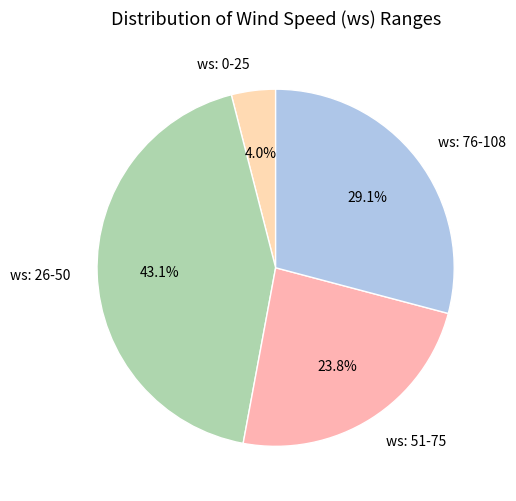

Between ws: 26-50 and ws: 76-108, which is larger?

ws: 26-50